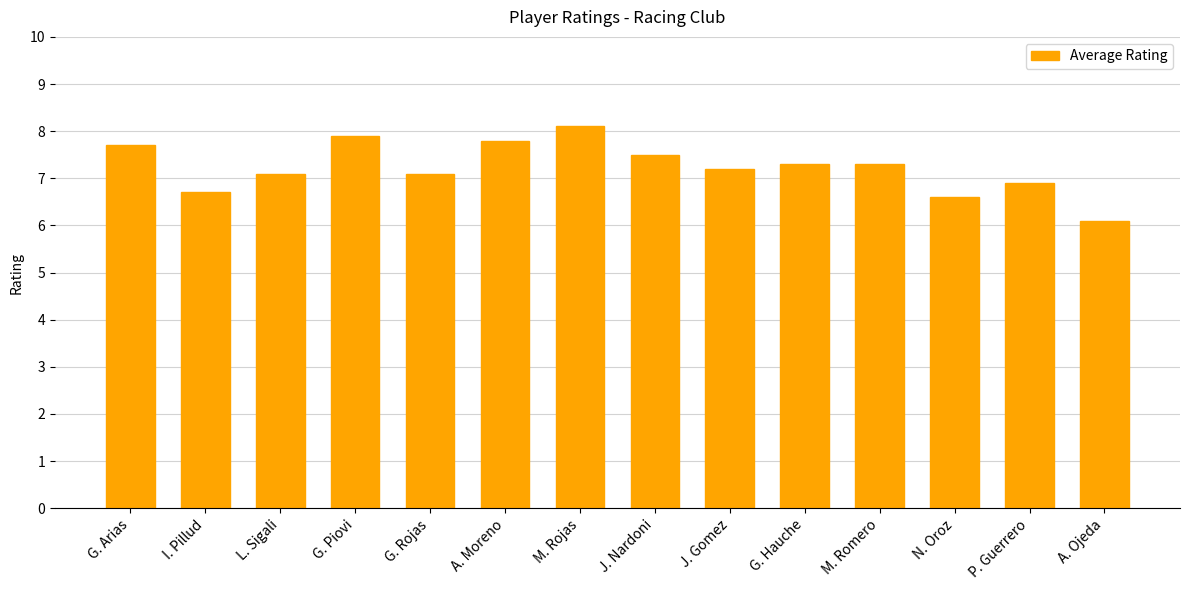

Reading left to right, extract all data points from this chart.

7.7	6.7	7.1	7.9	7.1	7.8	8.1	7.5	7.2	7.3	7.3	6.6	6.9	6.1